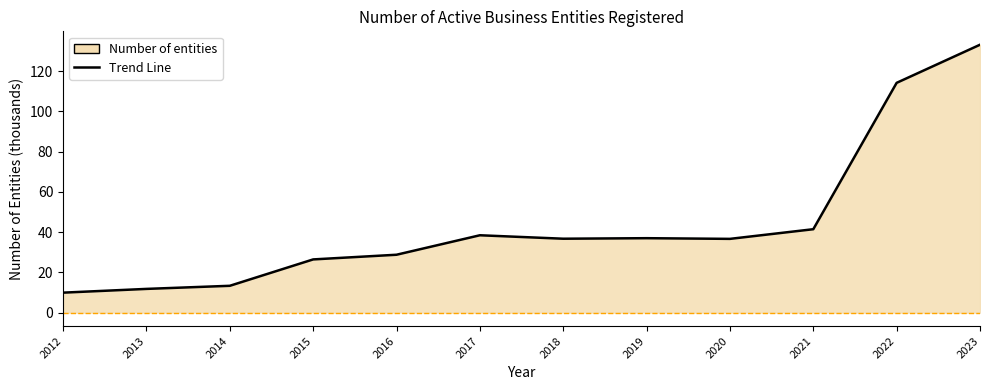

Reading left to right, extract all data points from this chart.

9.9	11.8	13.3	26.5	28.8	38.5	36.7	37.0	36.7	41.5	114.2	133.1